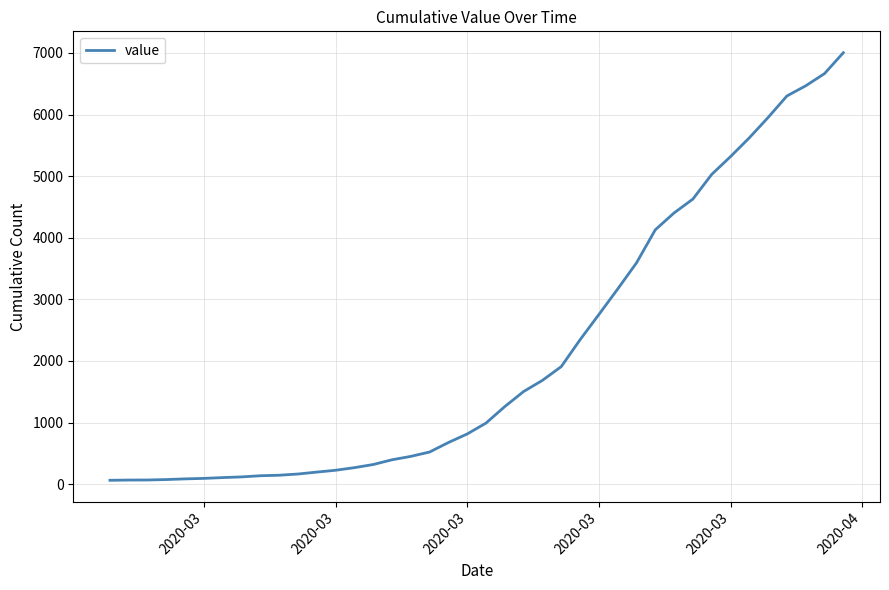

What is the greatest value displayed?

7003